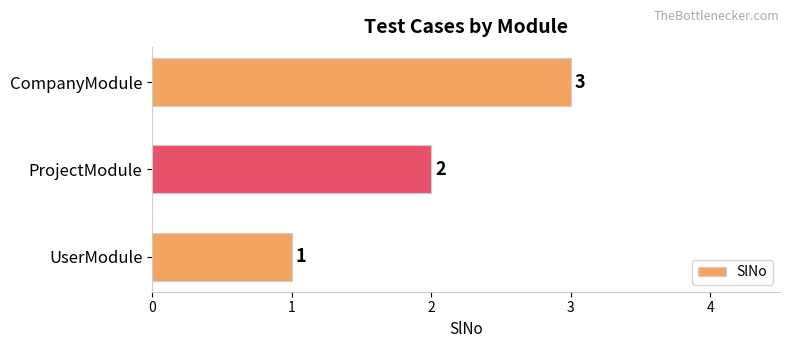

Which has a higher value, CompanyModule or ProjectModule?

CompanyModule